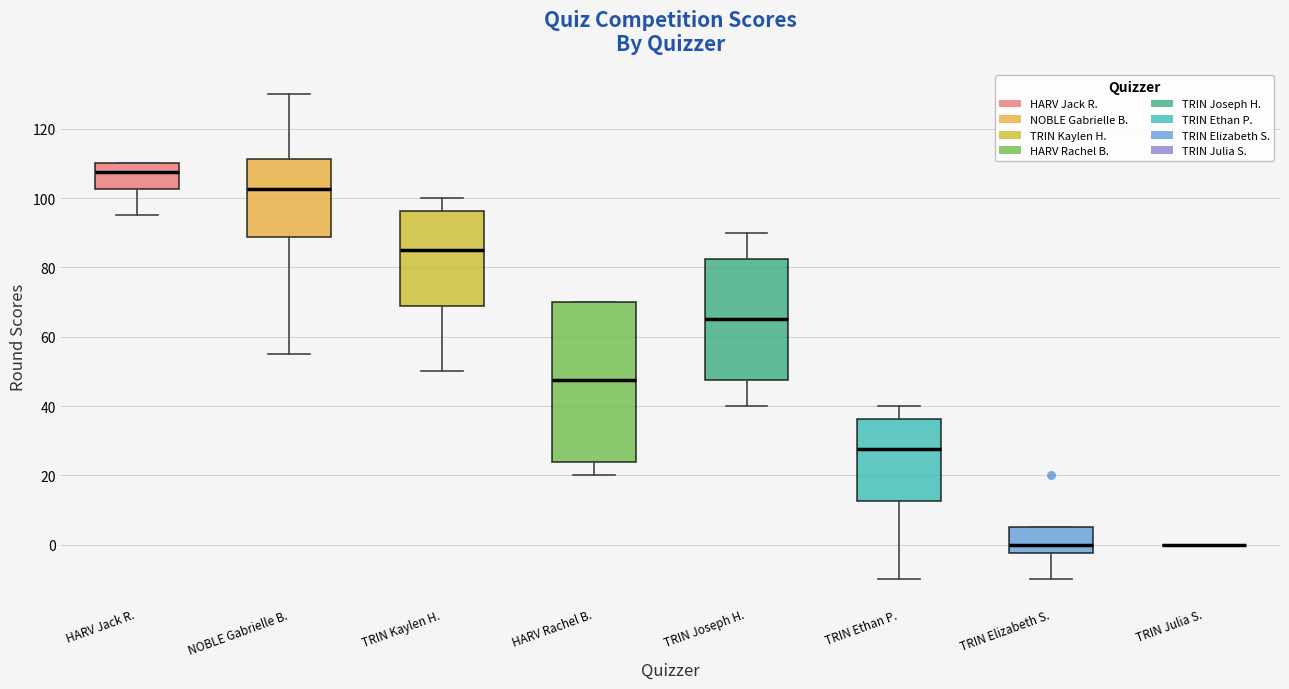

Comparing the boxes themselves (not the whiskers), which one is the tallest?

HARV Rachel B.